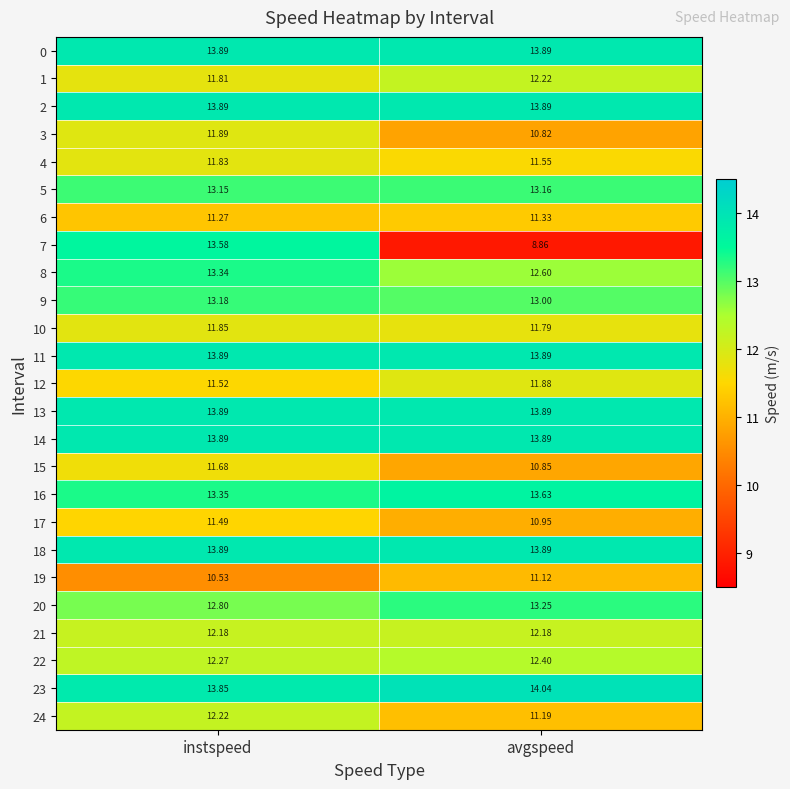

Is the value of 9 at avgspeed greater than the value of 15 at avgspeed?

Yes